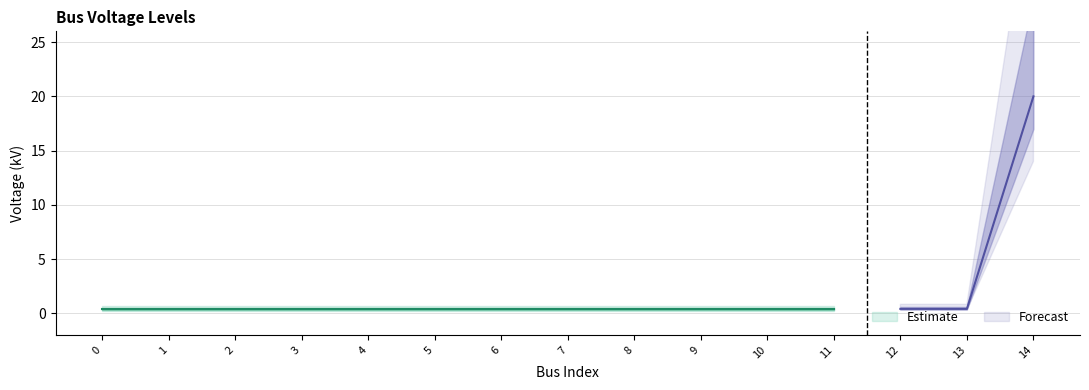

What is the minimum value shown in the chart?

0.4